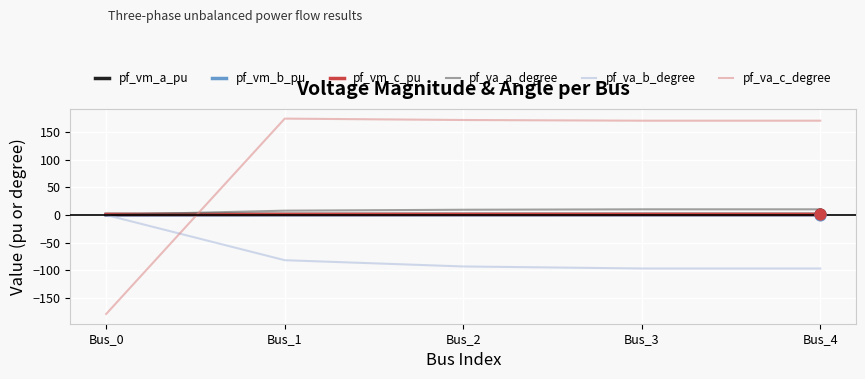

Which series has the widest spread of values?

pf_va_c_degree